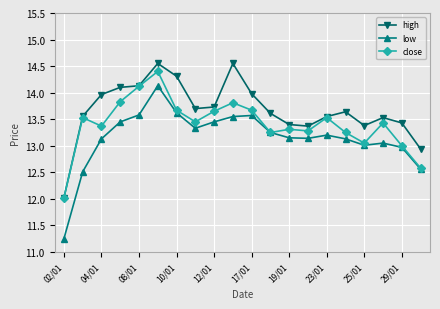

What is the lowest value of the close series?

12.0